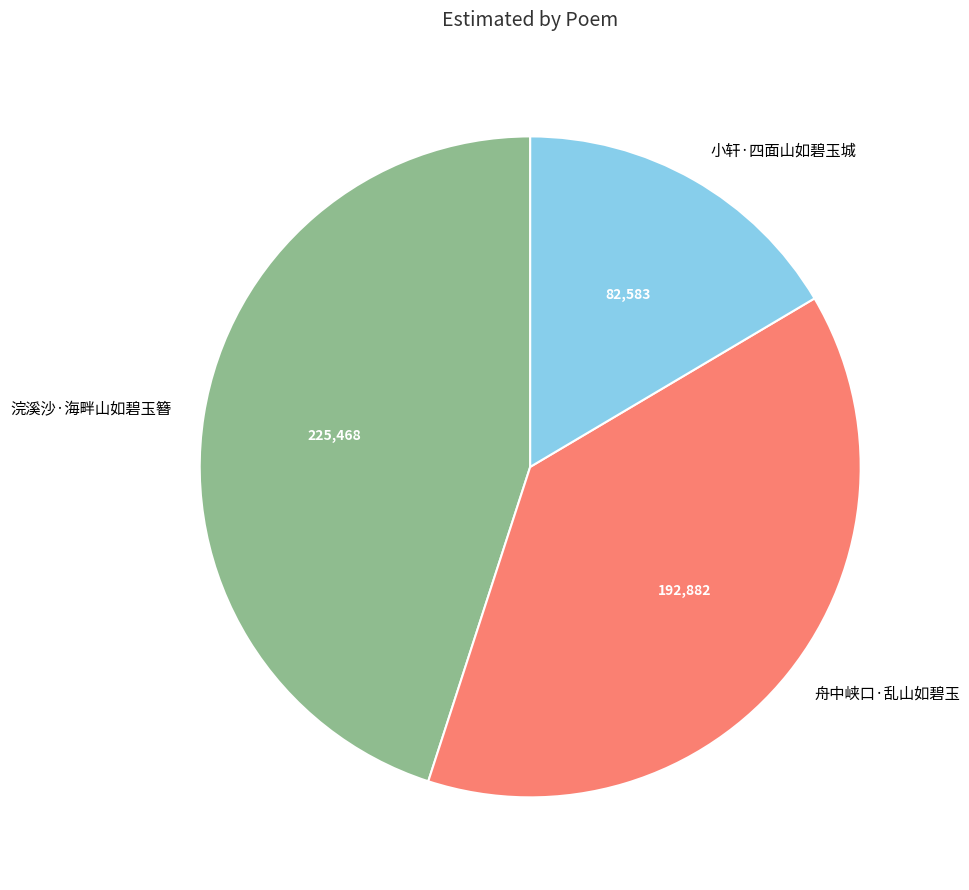

Is the sum of 小轩·四面山如碧玉城 and 浣溪沙·海畔山如碧玉簪 greater than half?

Yes